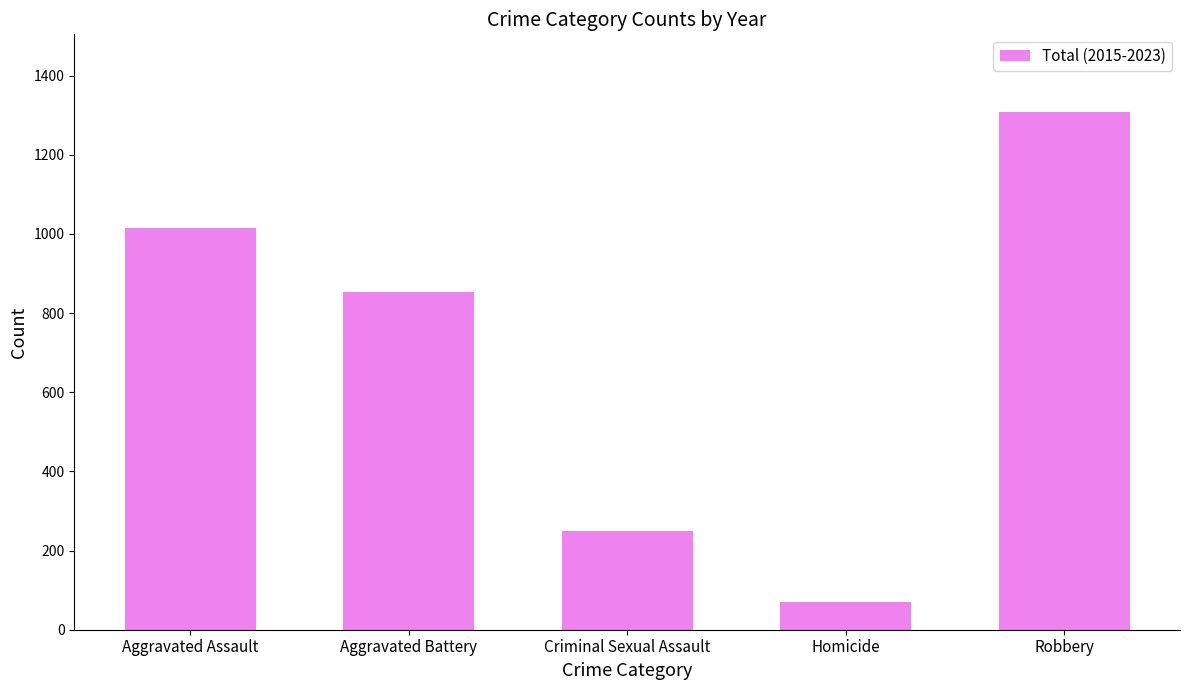

How many values are below 852?

2